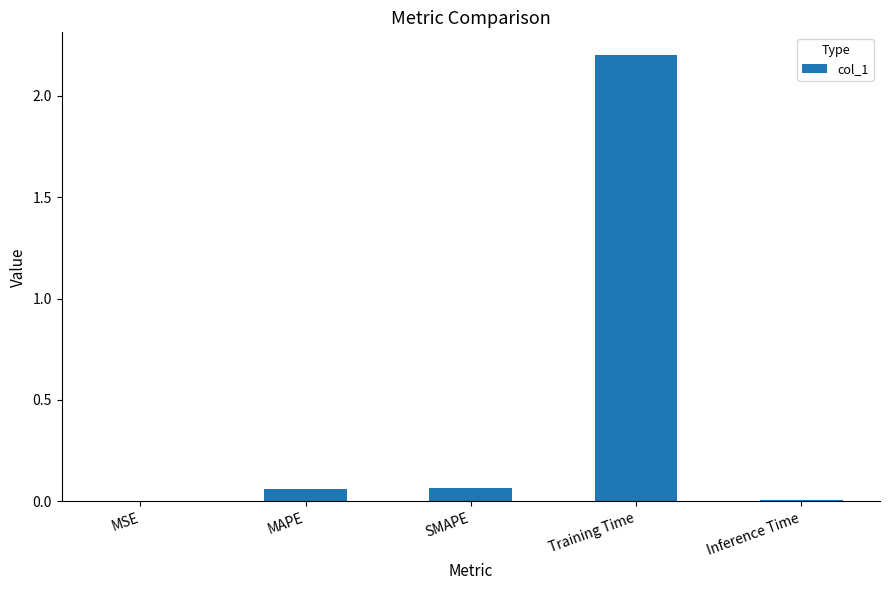

The value at Training Time is 2.2. True or false?

True